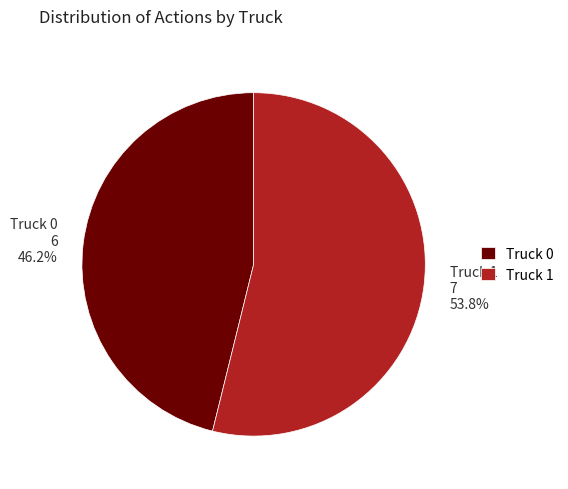

Which slice is the smallest?

Truck 0